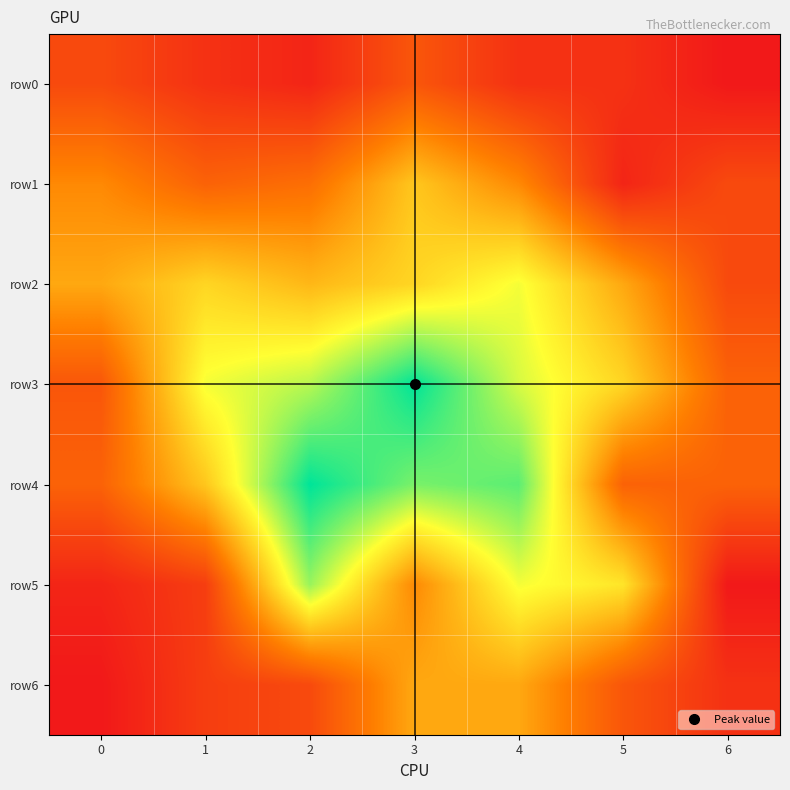

Between 4 and 5, which series saw the biggest shift?

row4